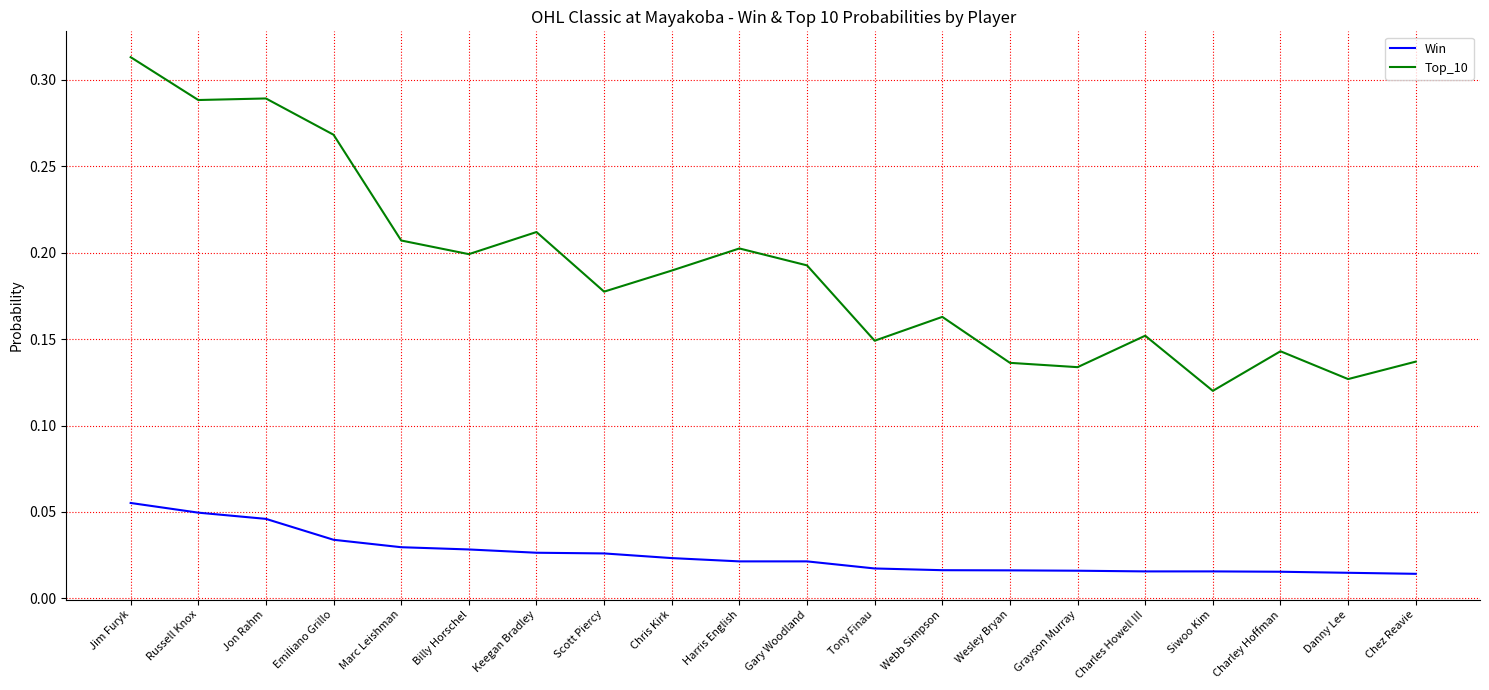

What is the sum of all Win values?

0.5